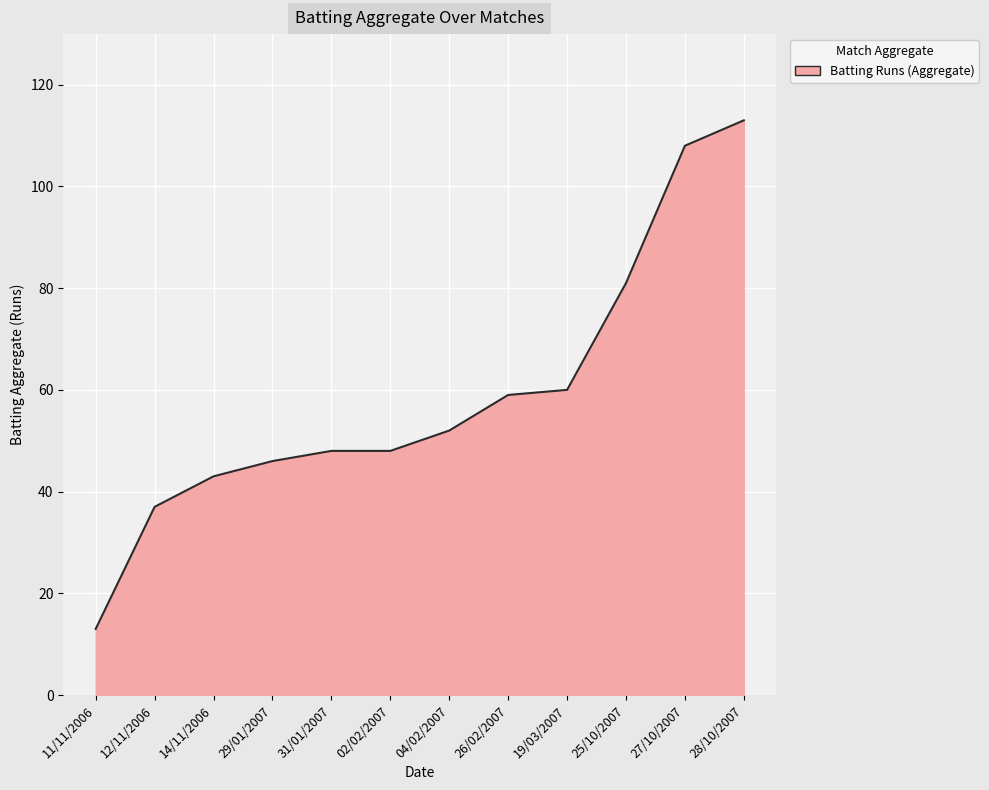

Which category has the highest value across all series?

28/10/2007